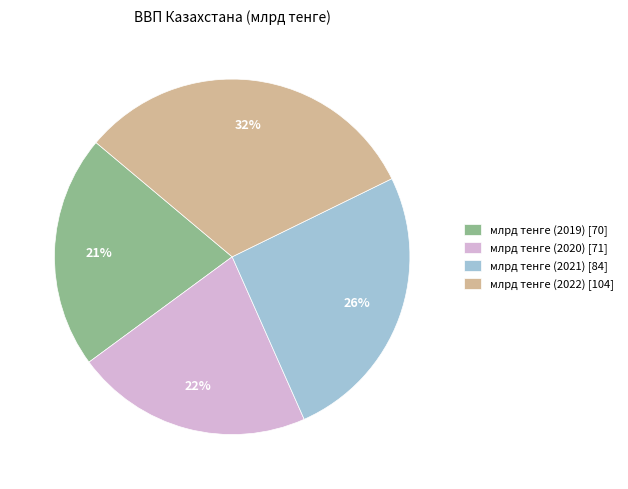

How many slices are in this pie chart?

4